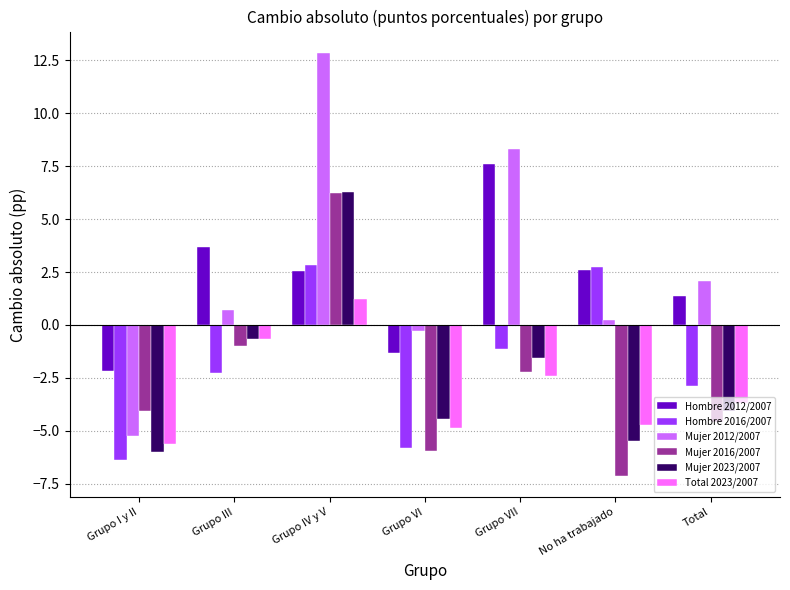

What value does the Hombre 2012/2007 series have at Grupo III?

3.7